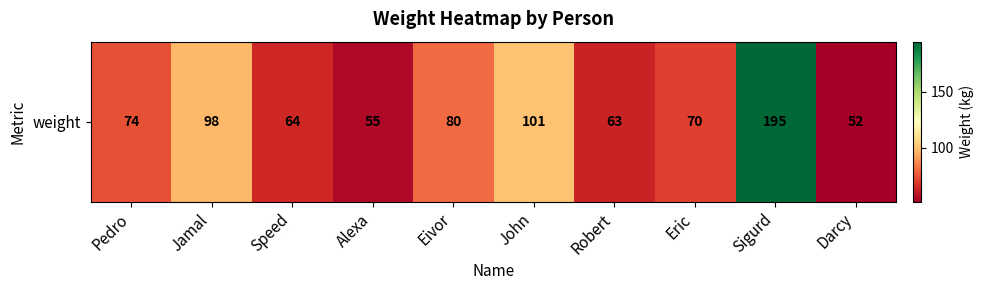

Count the number of data series in this chart.

1